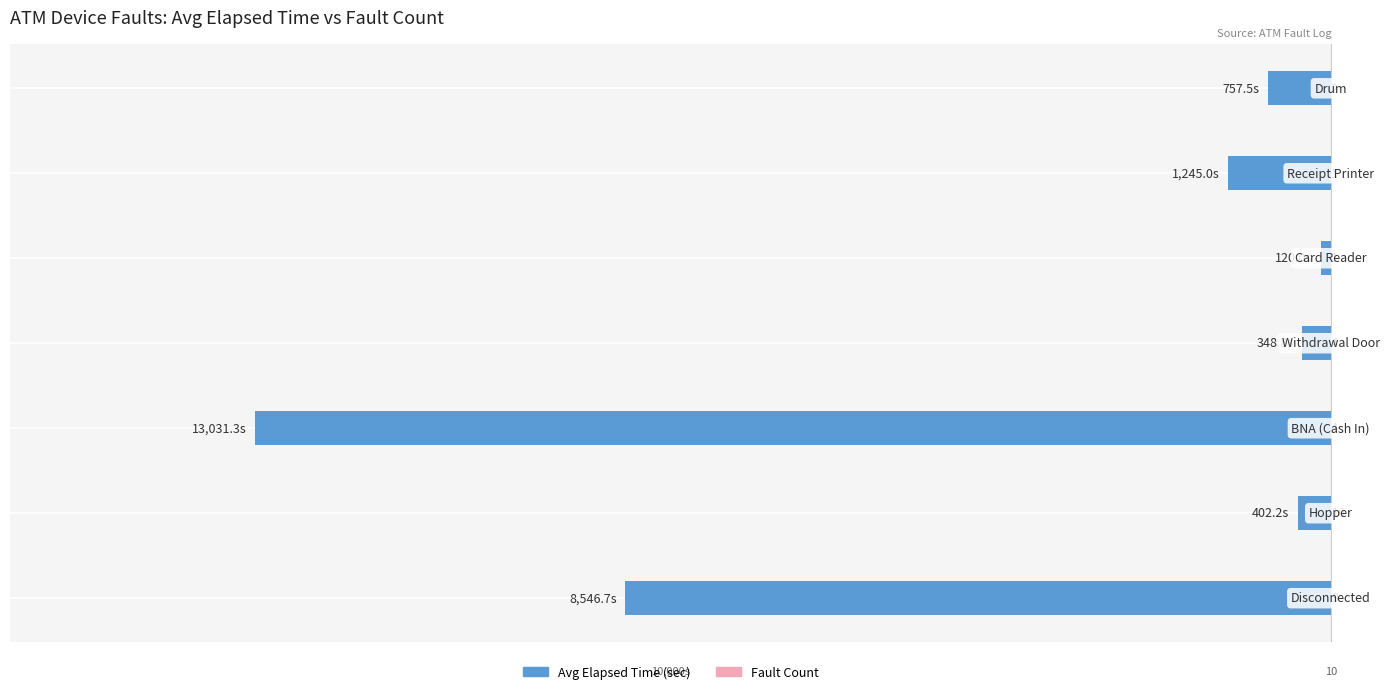

The value of Avg Elapsed Time (sec) at 0 is -12424.2. True or false?

False